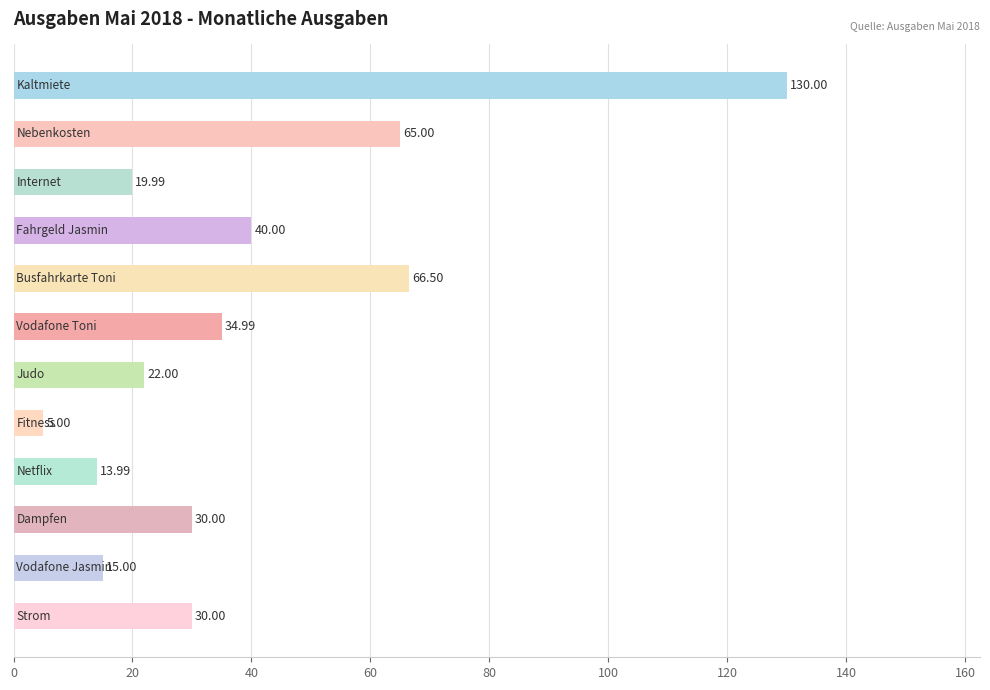

What is the difference between the maximum and minimum values?

125.0